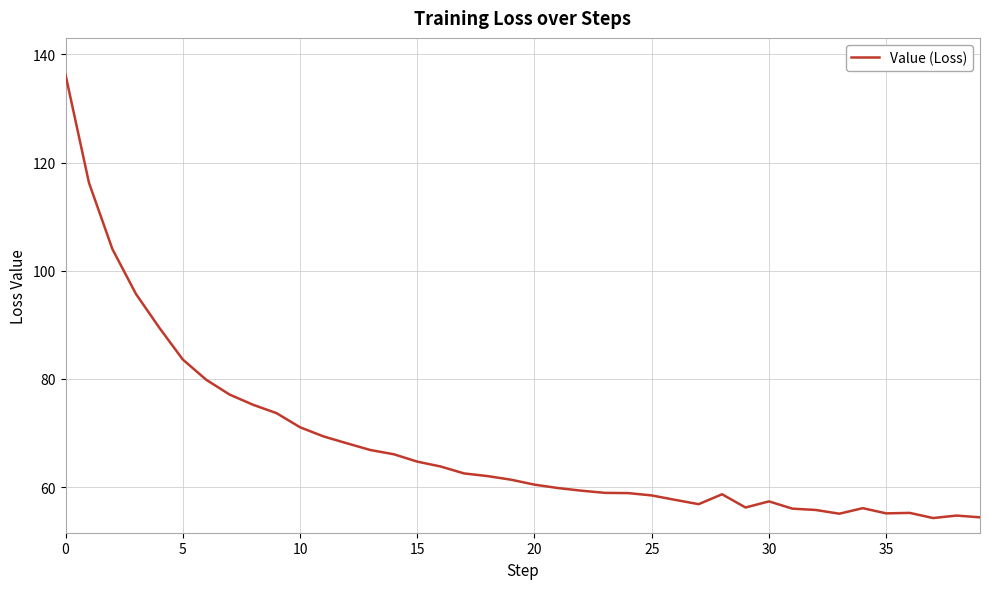

What is the greatest value displayed?

136.3